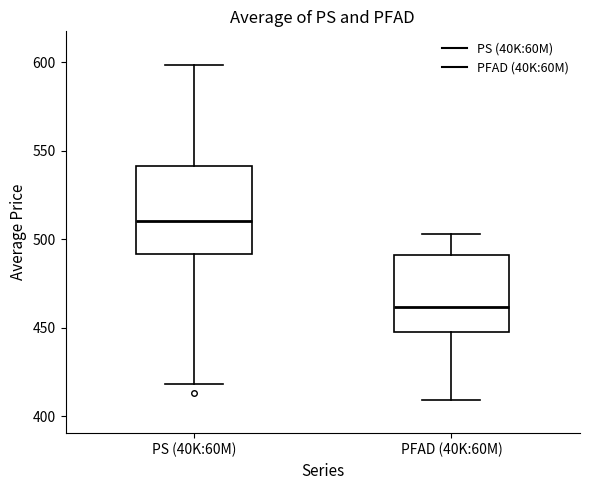

Which box's median line is the highest?

PS (40K:60M)